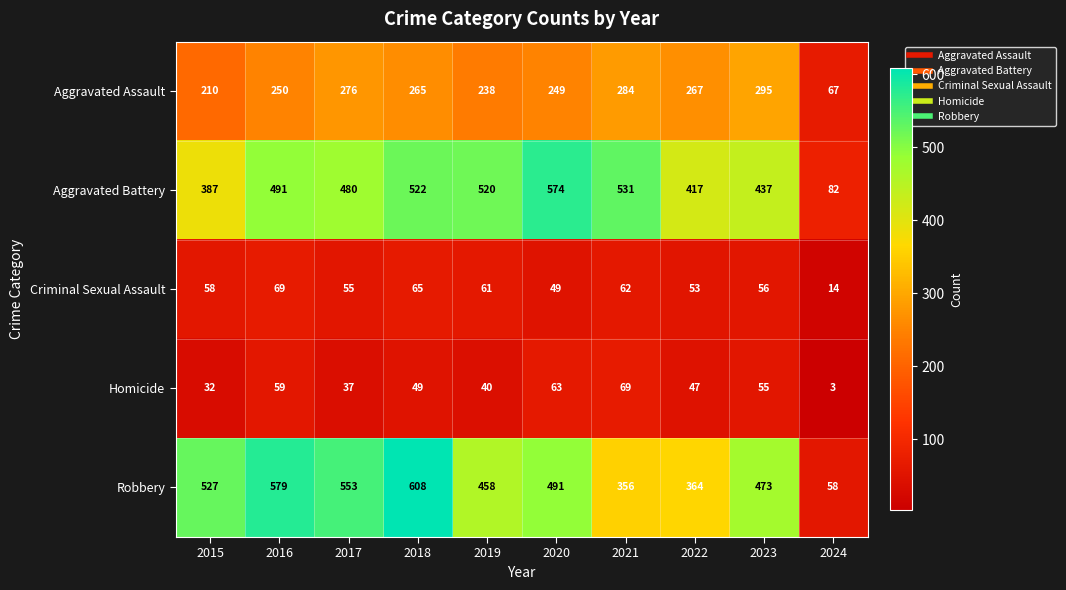

What value does the Aggravated Assault series have at 2017, to the nearest 10?

280